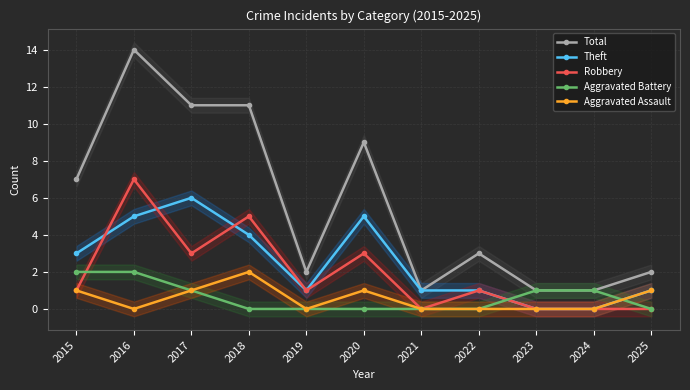

How many interior local peaks does the Theft series have?

2